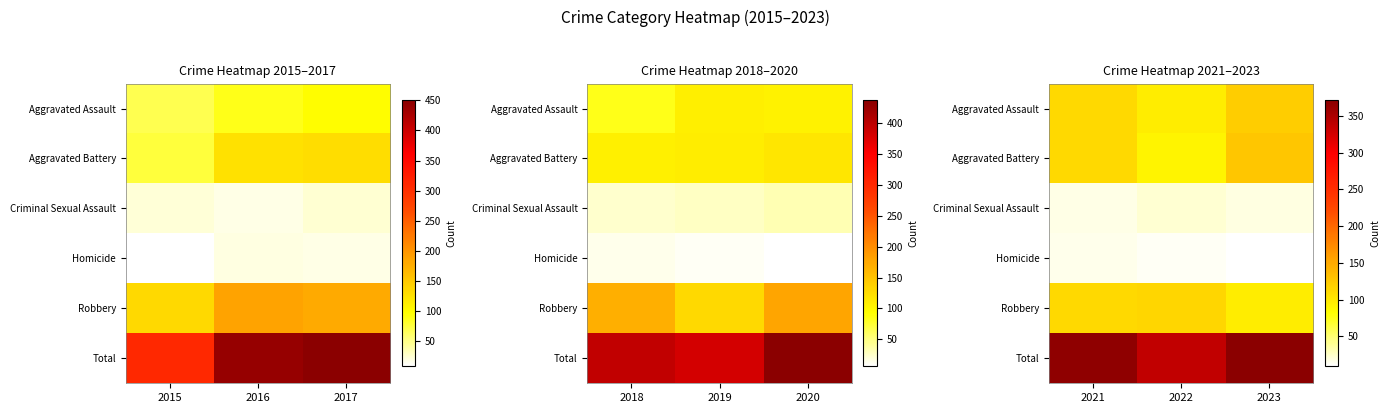

What is the average value of the Aggravated Battery series?

109